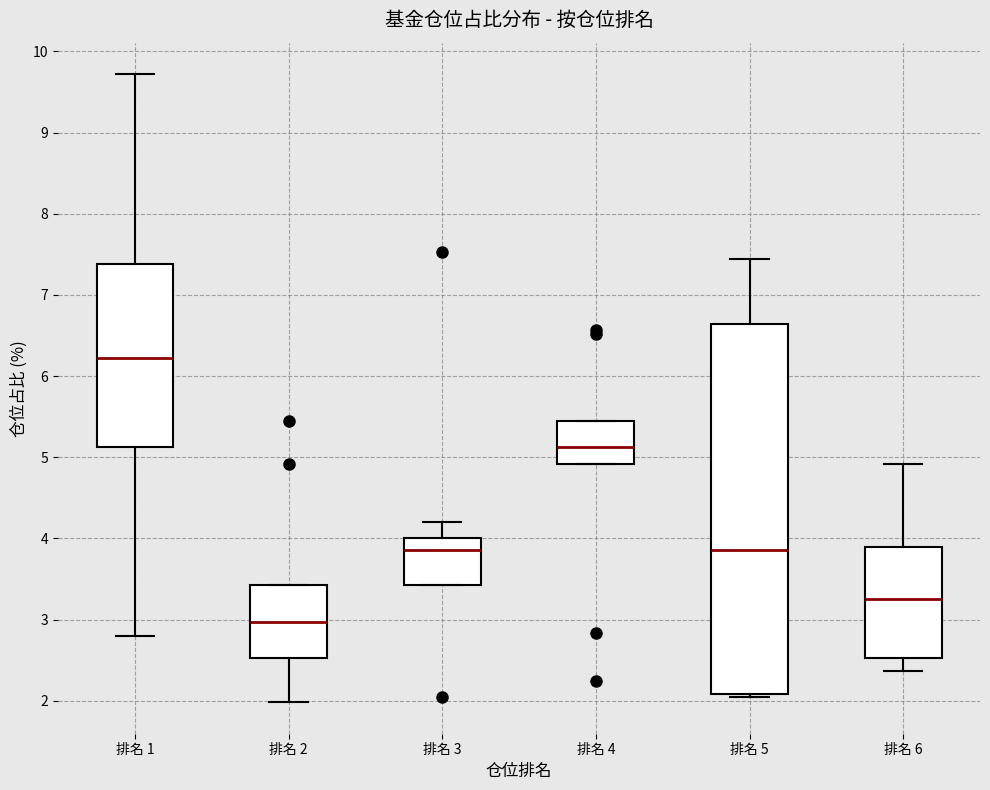

Where is the lower edge of the box for 排名 4 on the y-axis? The values are not printed on the chart, so give them approximately, as read against the axis.

4.9